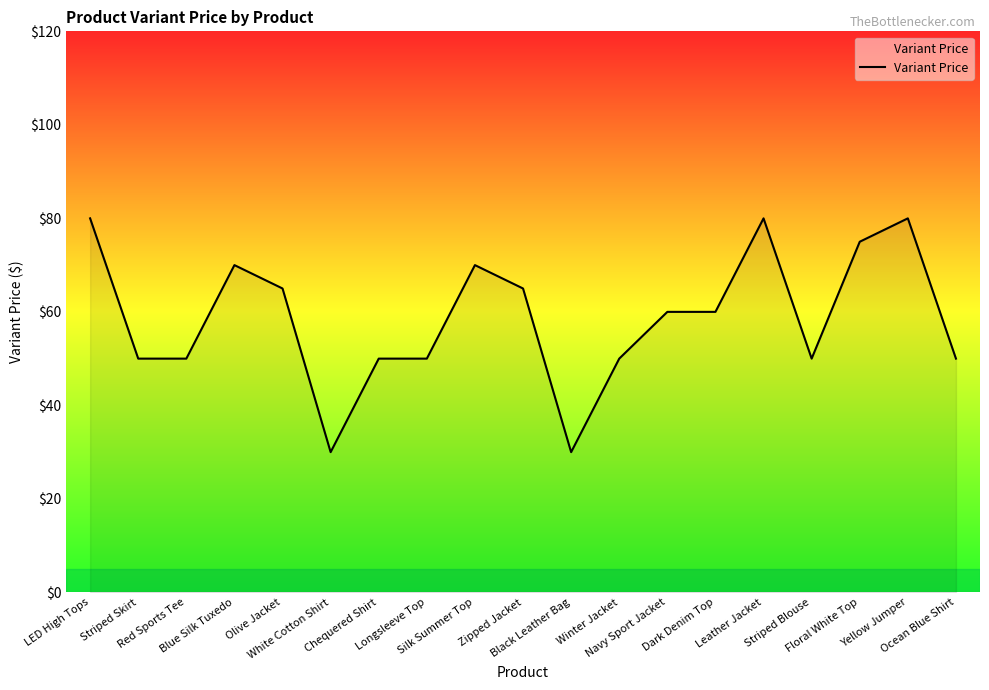

What is the sum of the values at Floral White Top and Striped Skirt?

125